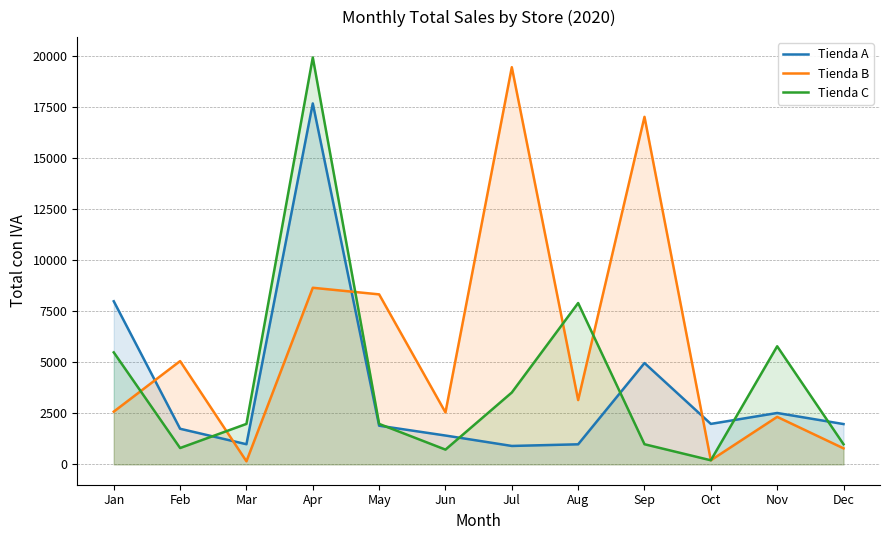

How many lines are shown in the chart?

3